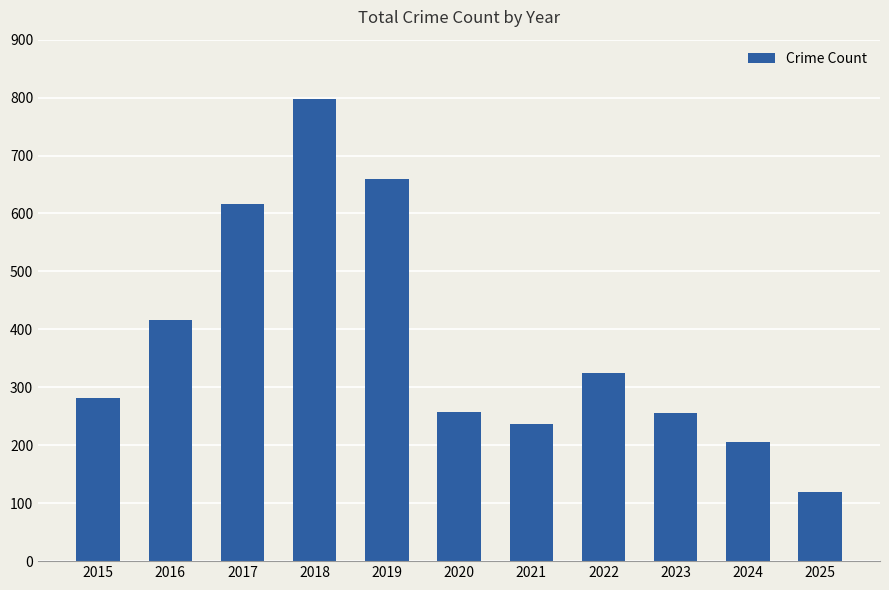

What is the value of the 2nd bar from the left?

416